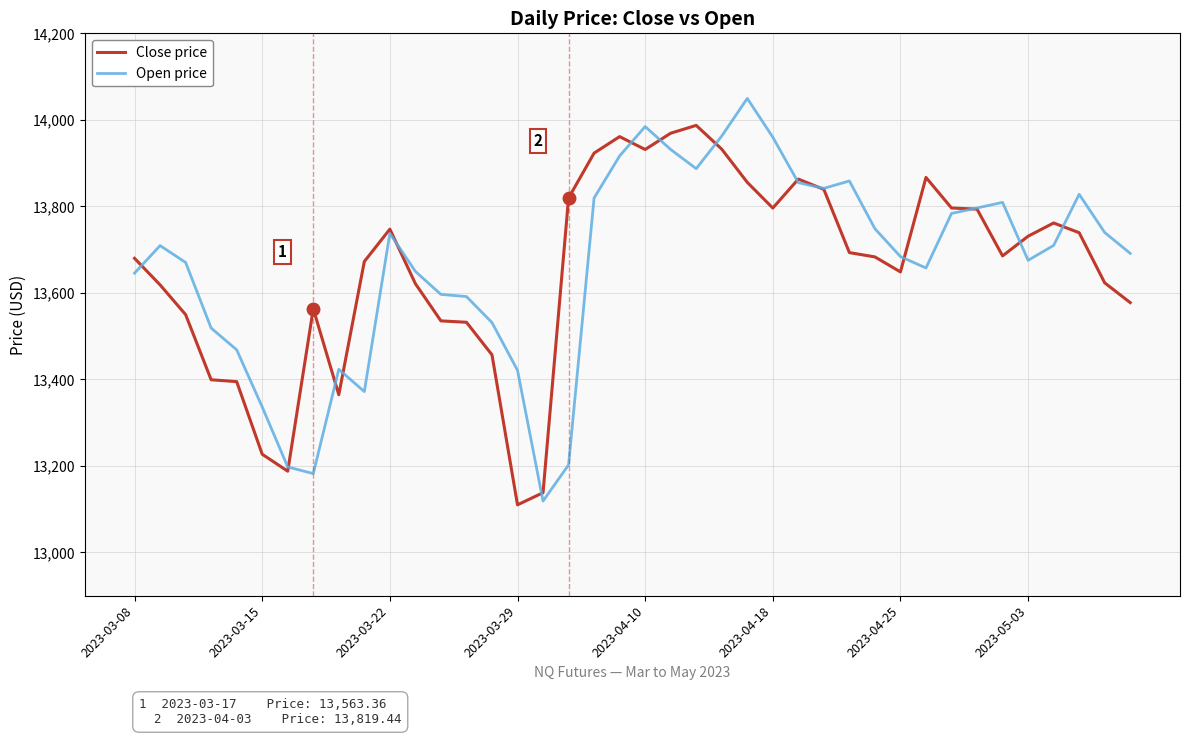

List the series in order of their peak value, highest first.

Open price, Close price